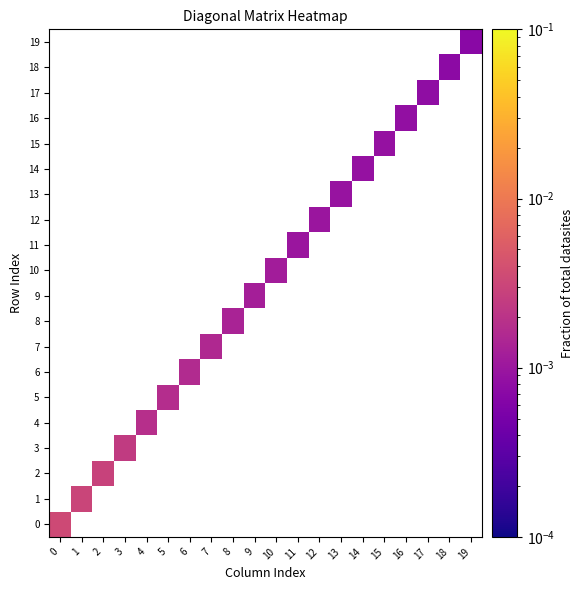

How many positive values does the 2 series have?

1